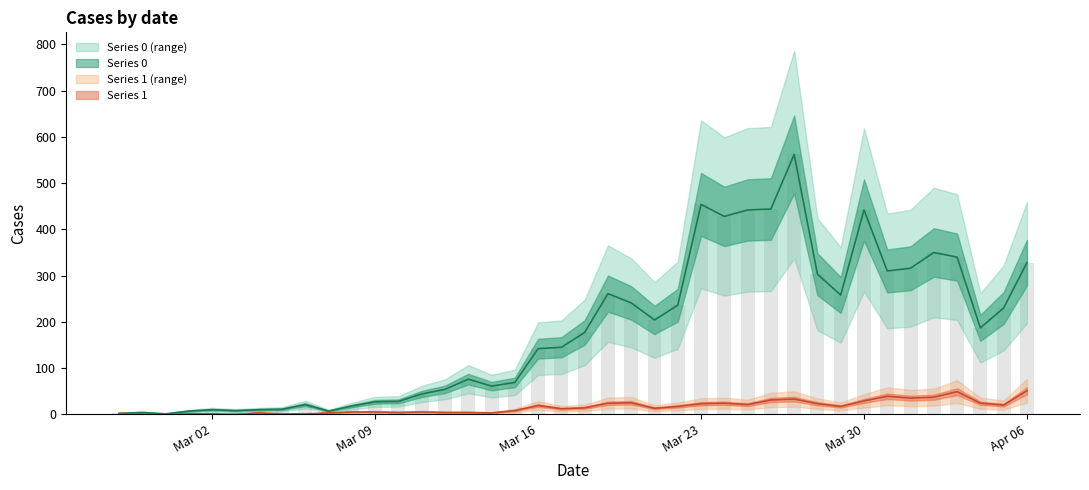

How many data points in Series 0 are less than 177?

20